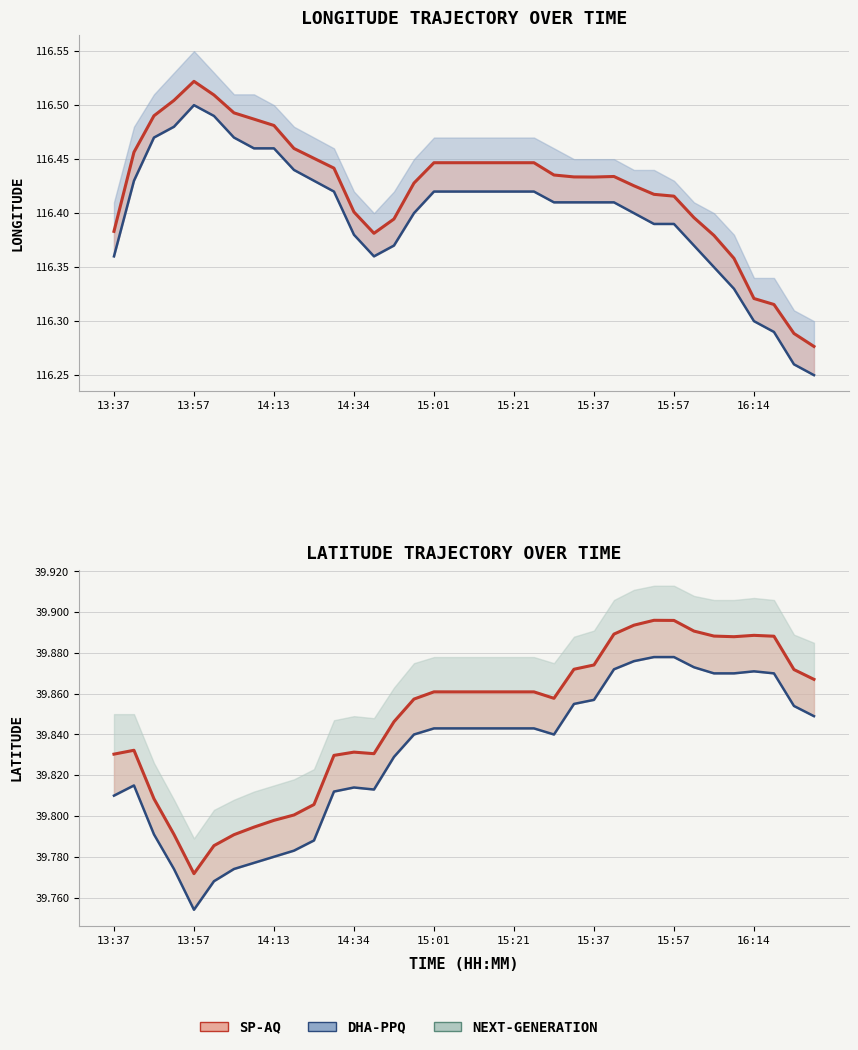

True or false: Lat lower bound and Latitude cross at least once.

False